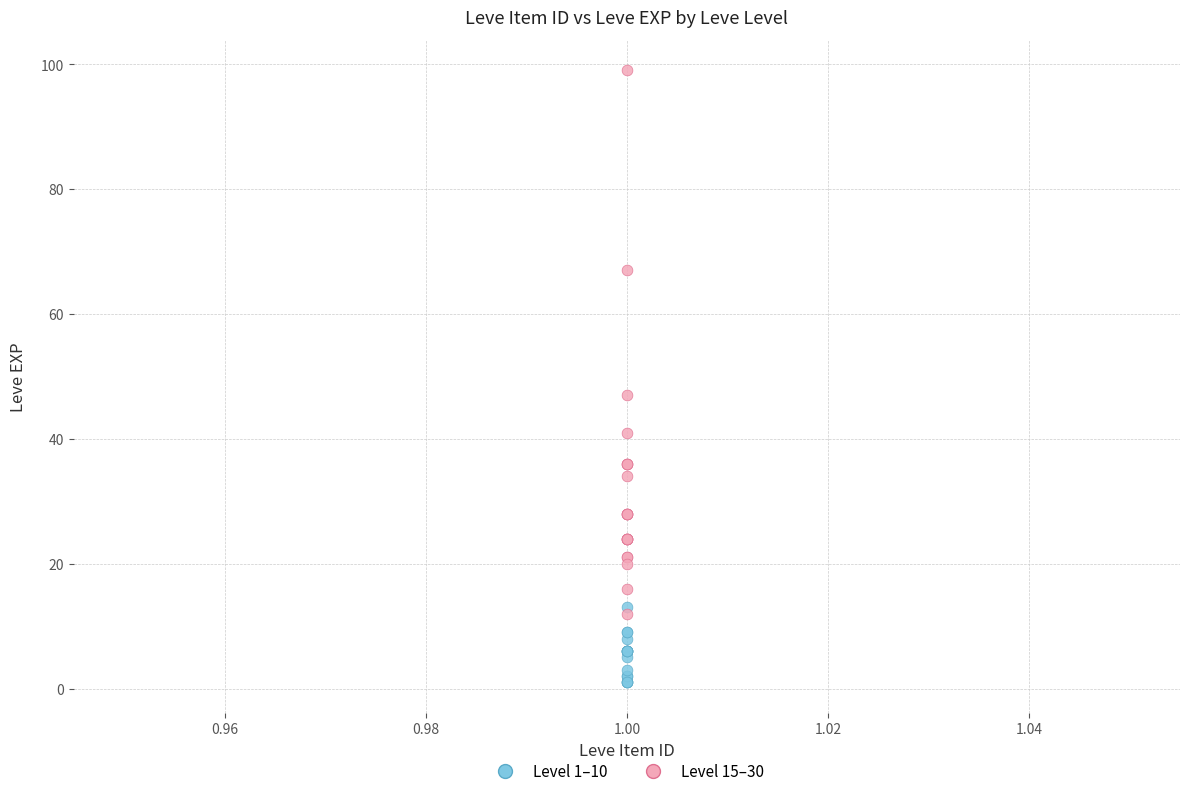

Which series reaches the minimum Y coordinate?

Level 1–10